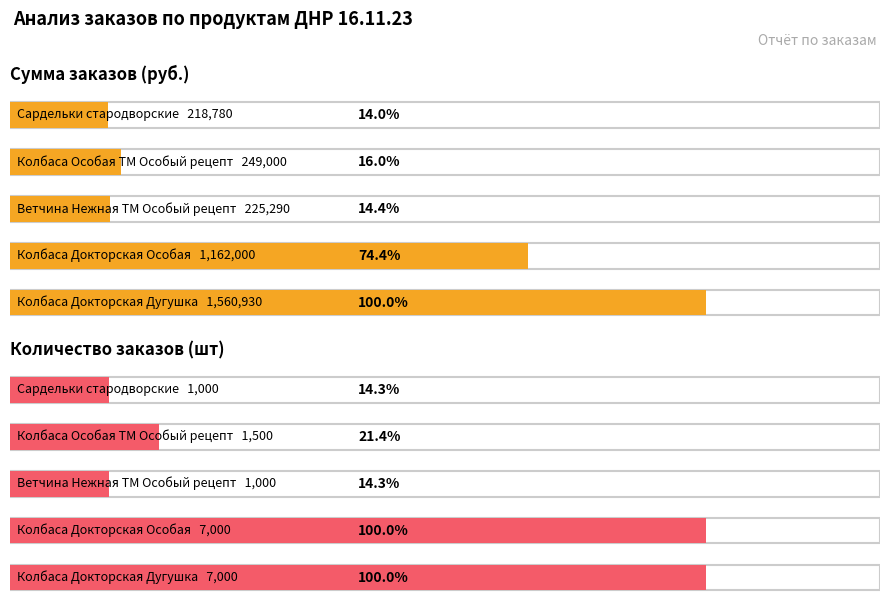

Reading left to right, extract all data points from this chart.

Заказ шт: 7000	7000	1000	1500	1000
Сумма: 1560930	1162000	225290	249000	218780